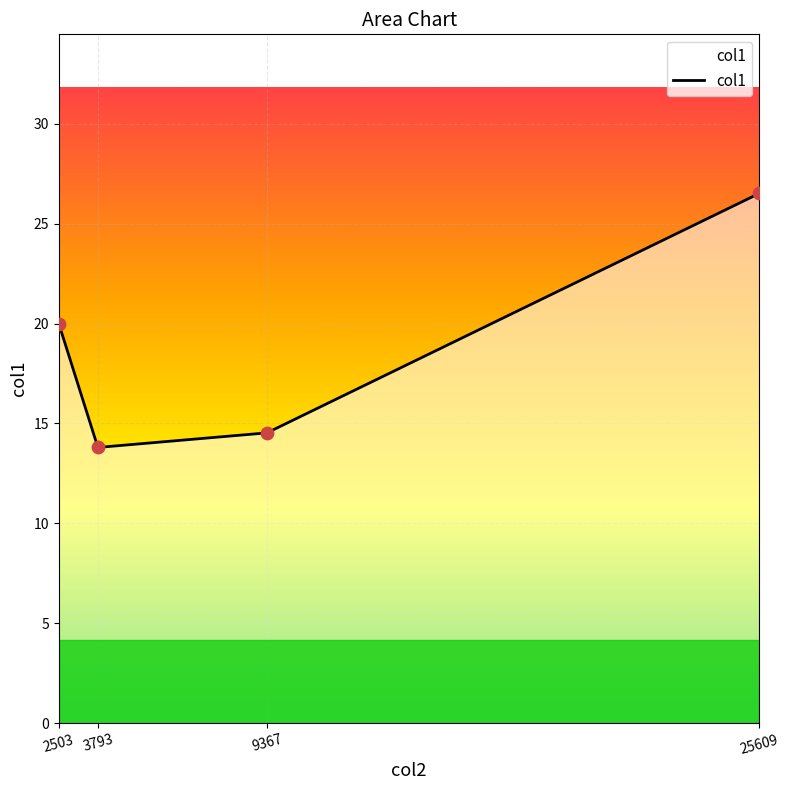

Which has a higher value, 9367 or 3793?

9367